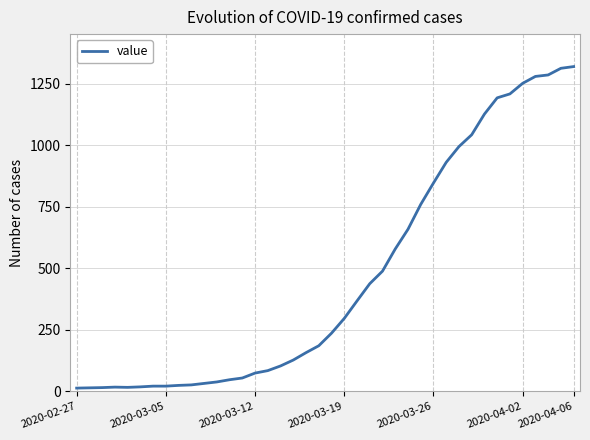

What is the difference between the maximum and minimum values?

1306